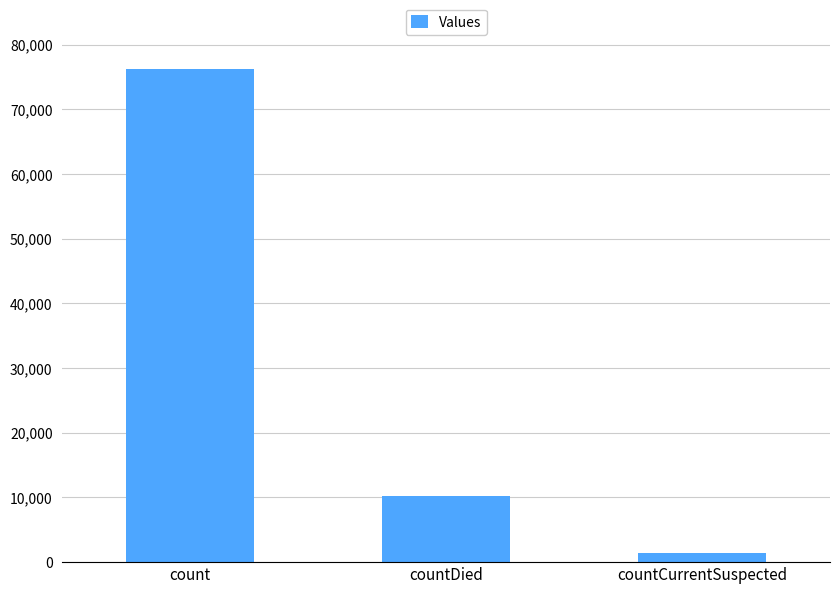

Reading left to right, list all the values displayed in this chart.

76299	10263	1374